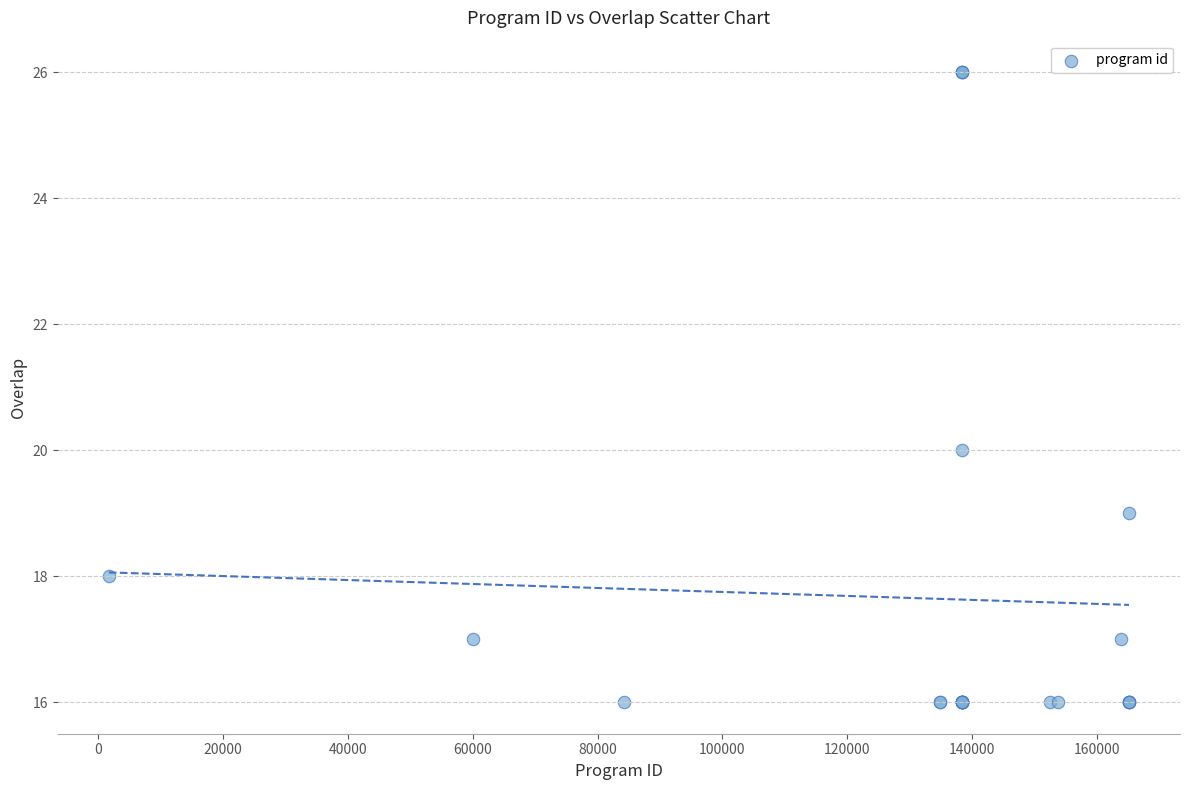

What Y value in the scatter plot is closest to 21?

20